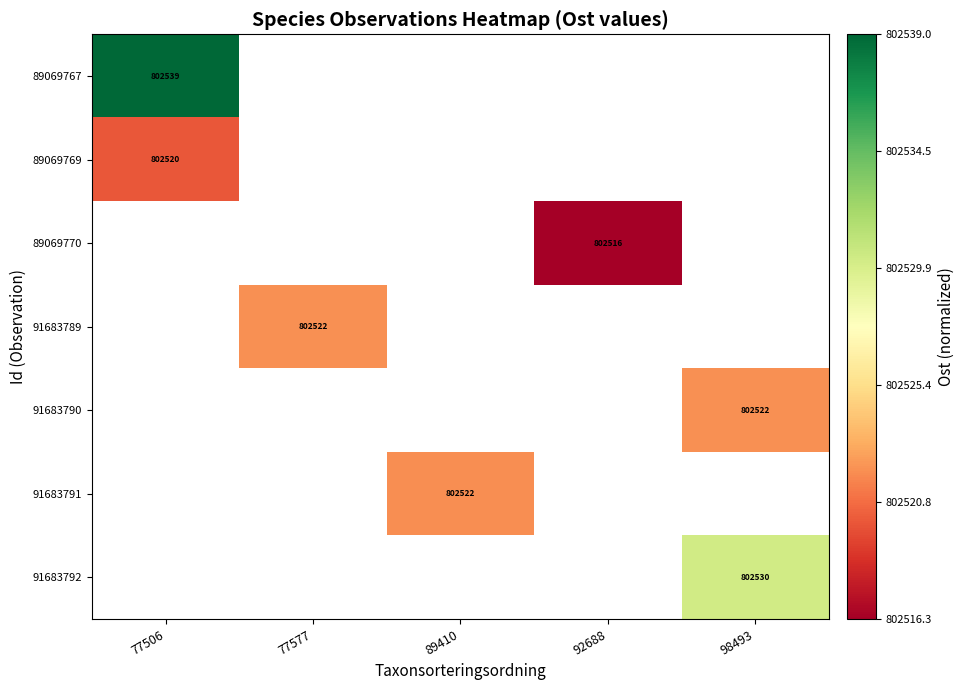

Which has a higher value, 77577 or 89410?

89410